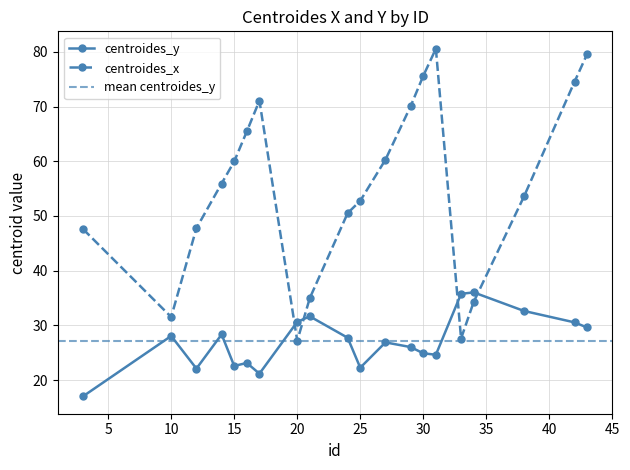

Where is the first local maximum for centroides_y?

10